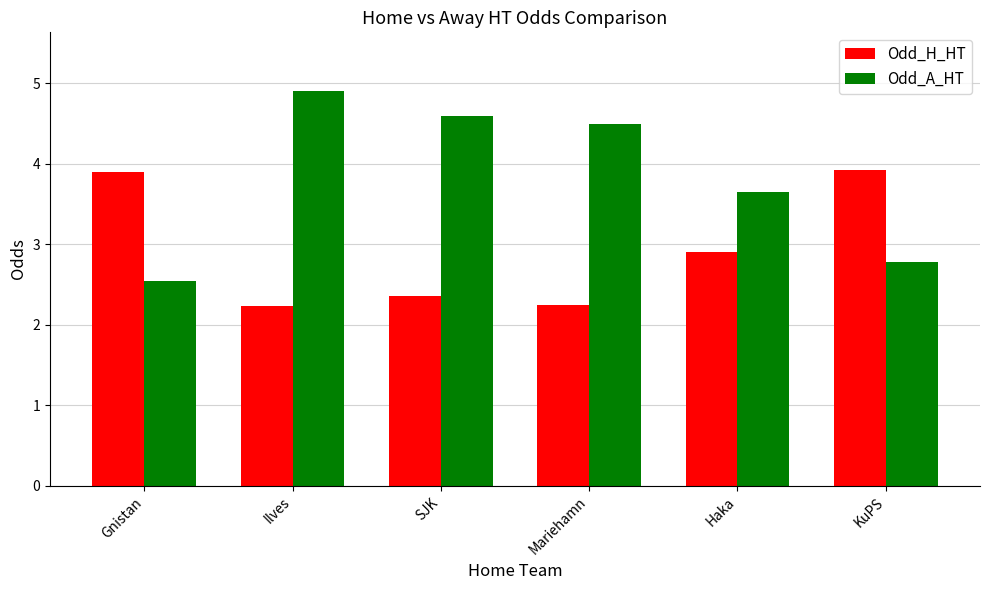

What position from the left is Gnistan?

1